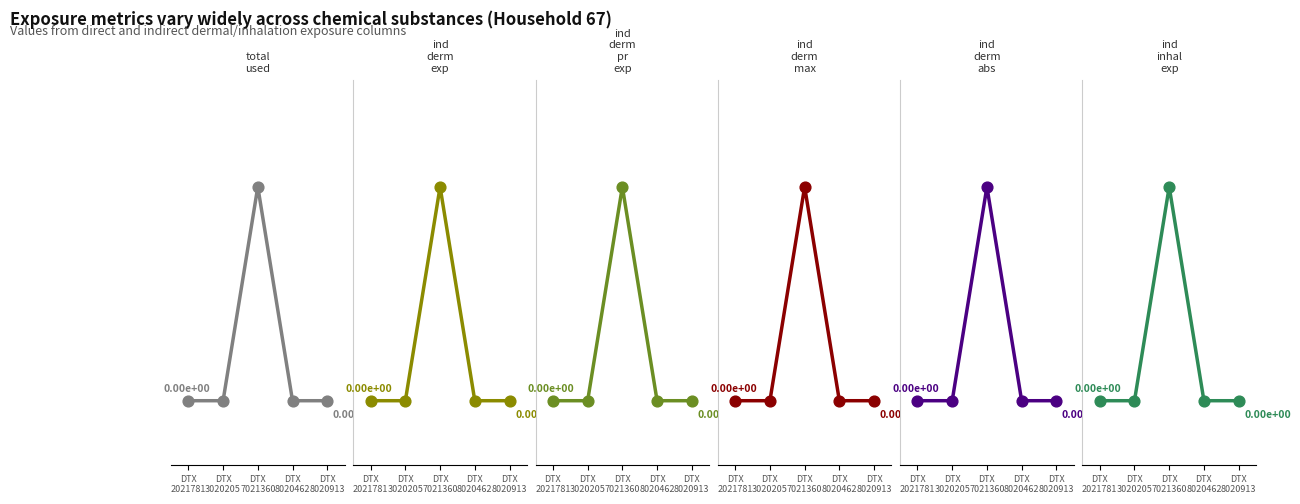

At which category is the sum across all series the highest?

DTX 7021360